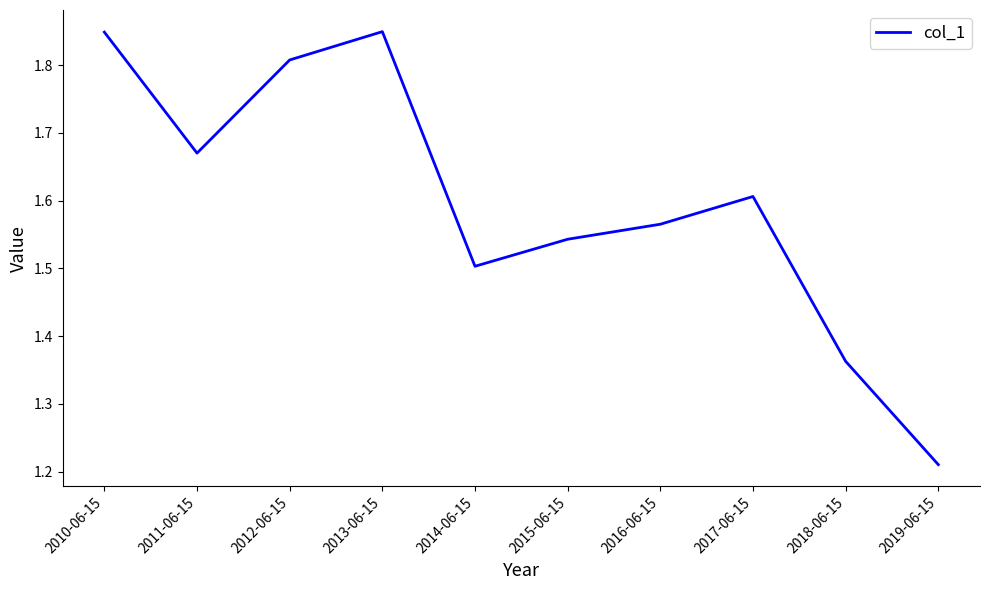

What position from the right is 2017-06-15?

3